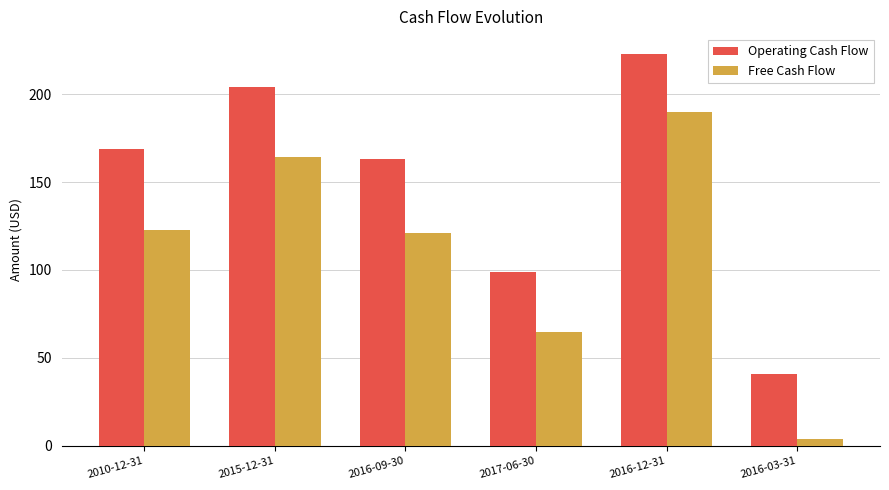

Read the Free Cash Flow value at 2016-12-31.

190